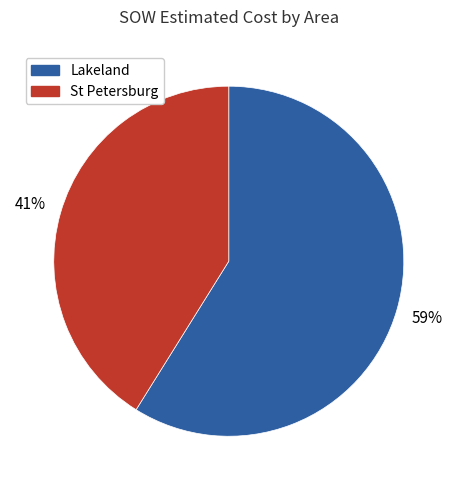

To the nearest percent, what is the difference between the largest and smallest slice percentages?

18%